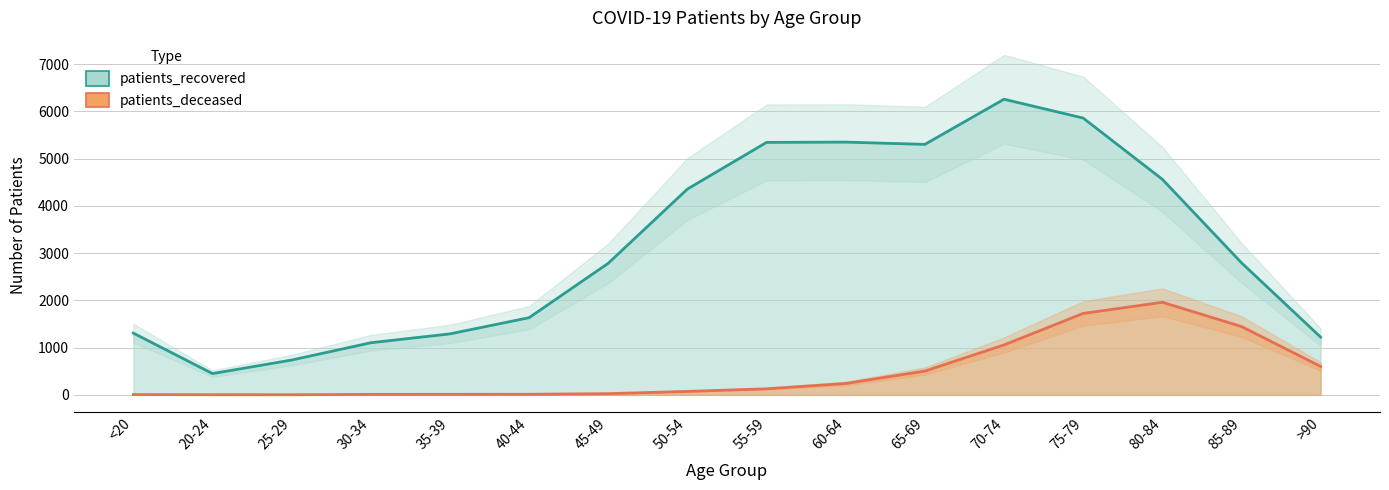

Reading left to right, transcribe all the data shown in this chart.

patients_recovered: 1307	450	737	1103	1291	1634	2786	4357	5345	5351	5303	6259	5860	4564	2796	1222
patients_deceased: 6	3	2	10	11	12	25	73	128	241	504	1057	1724	1960	1447	602